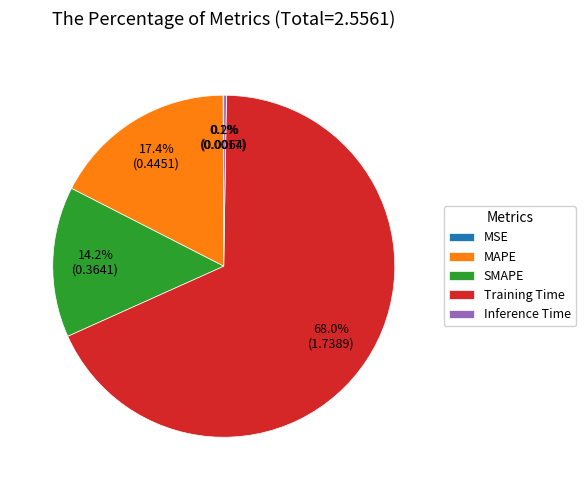

Which slice represents more than half of the pie?

Training Time